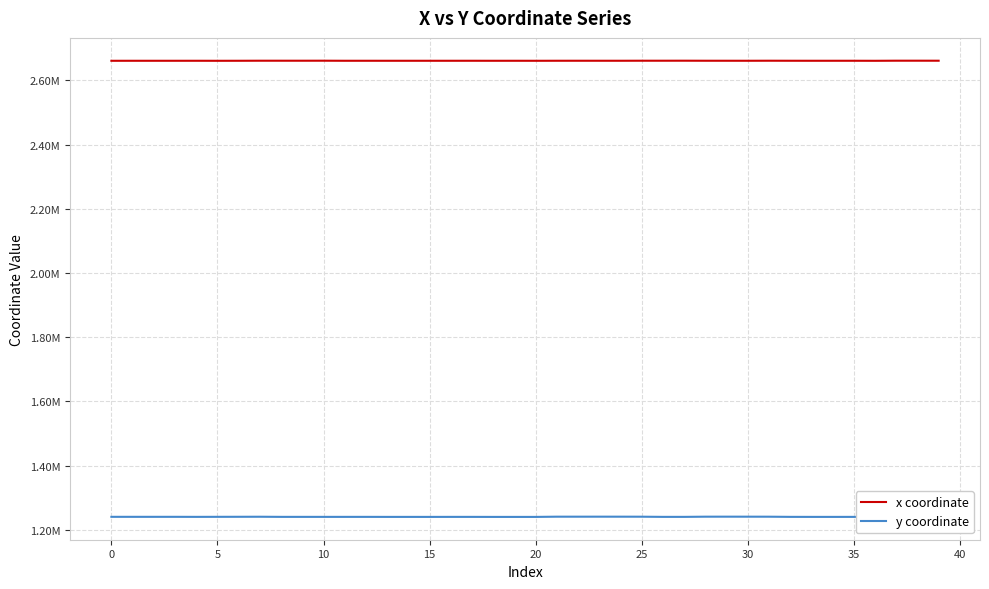

Rank the series by their average value, from lowest to highest.

y coordinate, x coordinate